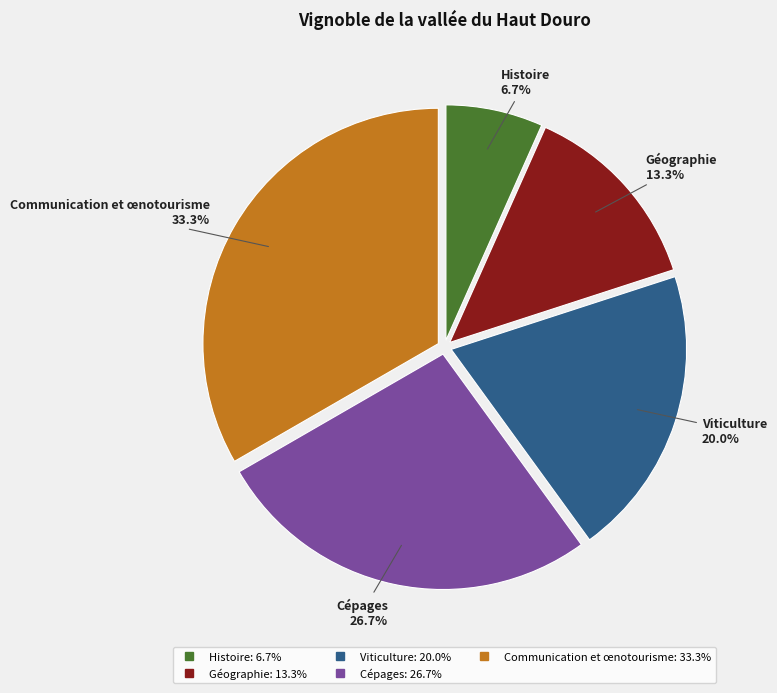

What is the smallest slice in the pie chart?

Histoire